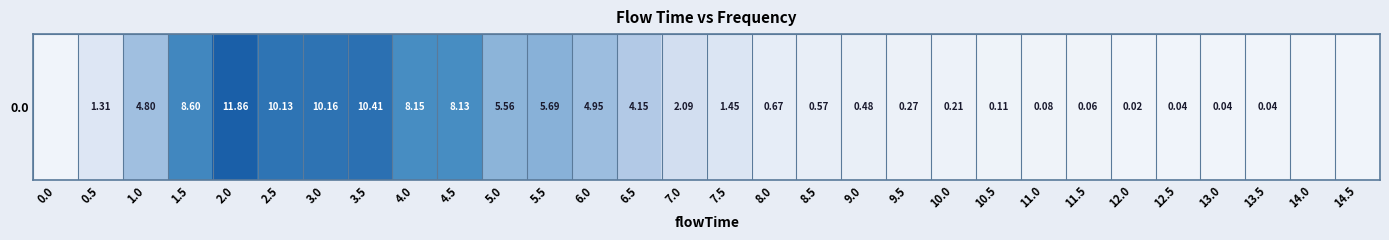

Reading left to right, list all the values displayed in this chart.

0.0	0.0	0.0	0.1	0.1	0.1	0.1	0.1	0.1	0.1	0.1	0.1	0.0	0.0	0.0	0.0	0.0	0.0	0.0	0.0	0.0	0.0	0.0	0.0	0.0	0.0	0.0	0.0	0.0	0.0